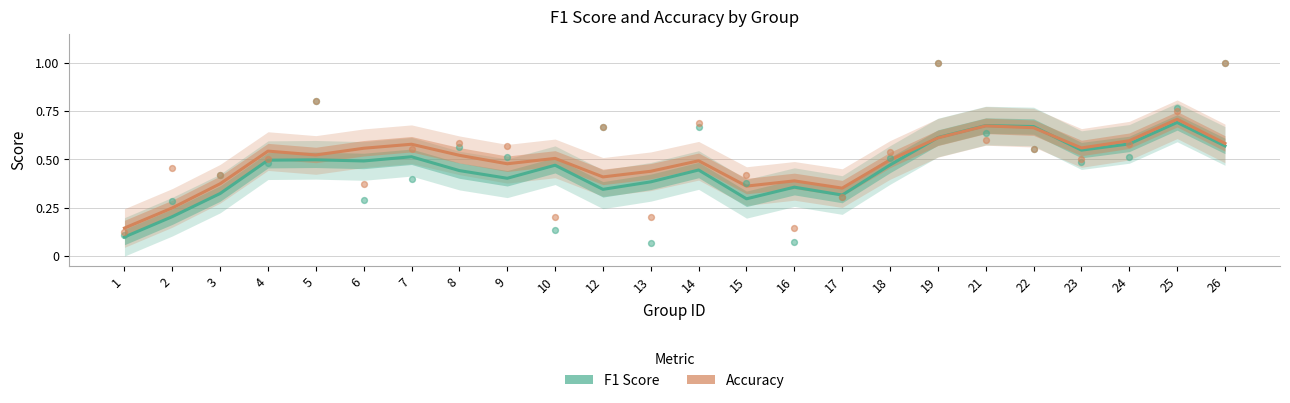

At which category is the sum across all series the highest?

25